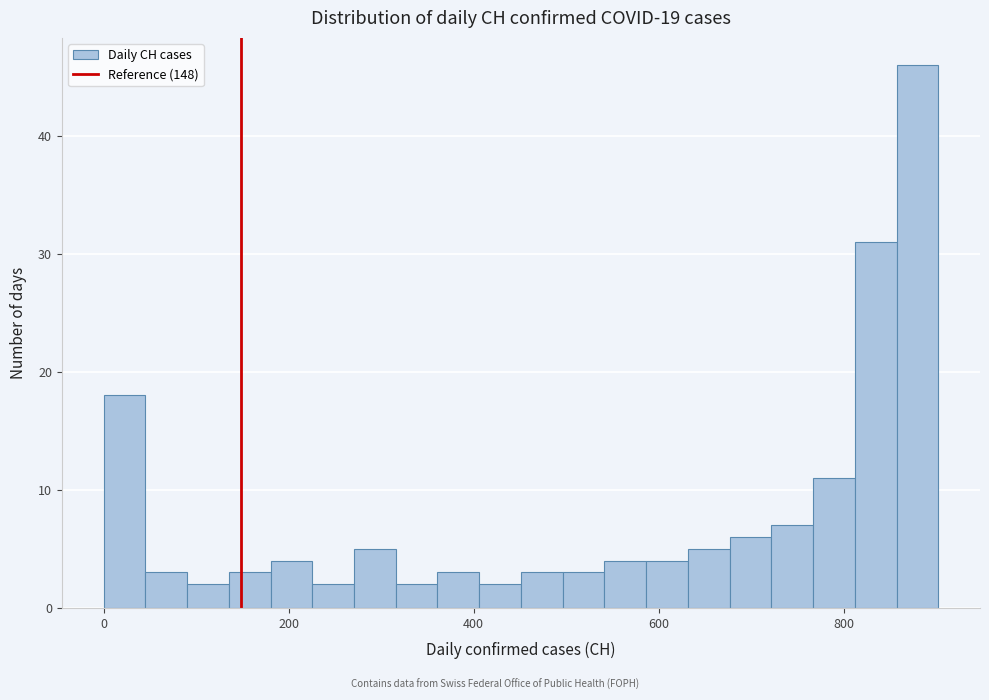

Around what value on the x-axis is the tallest bar? Give the approximate position of its centre, as read against the axis.

880